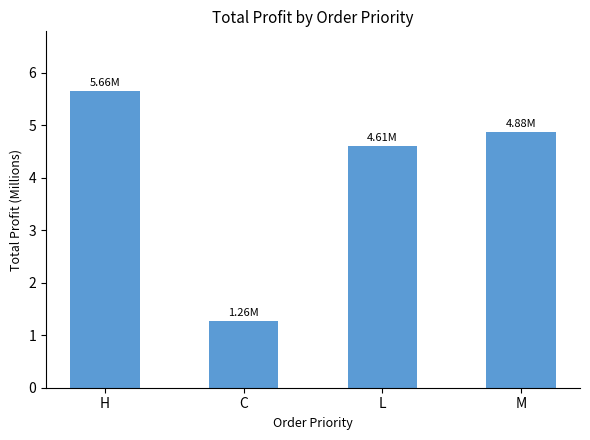

What is the sum of all values?

16.4